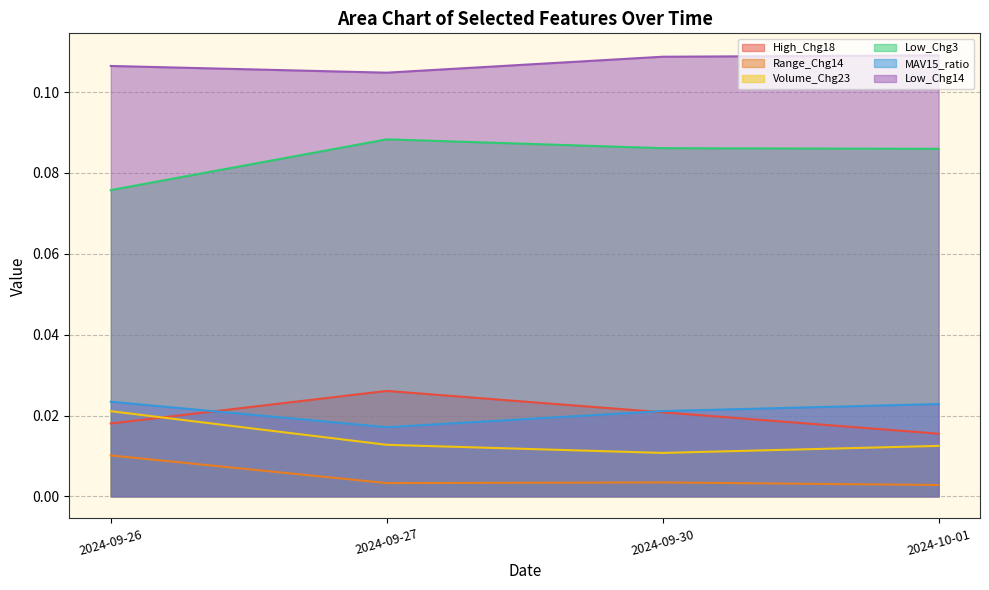

List the labels in order of Low_Chg3 value, largest first.

2024-09-27, 2024-09-30, 2024-10-01, 2024-09-26